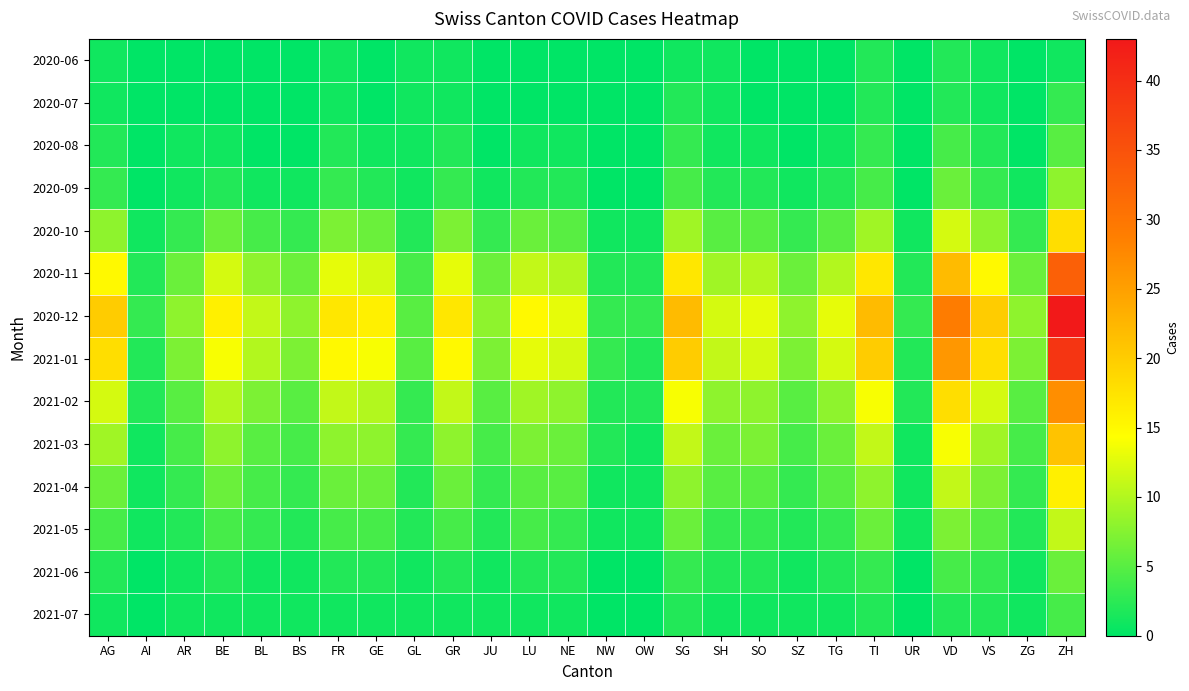

Which series has the largest total across all categories?

2020-12